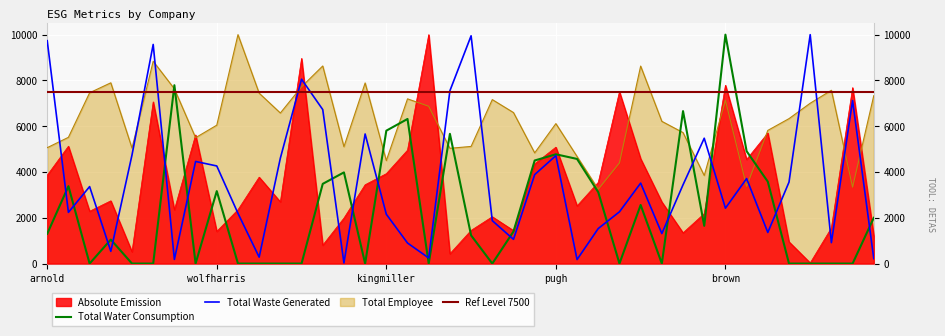

What is the total value across all series at 14?

11509.3